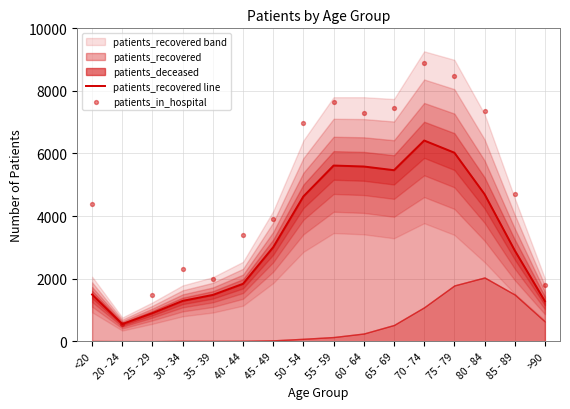

At which category is the sum across all series the highest?

70 - 74